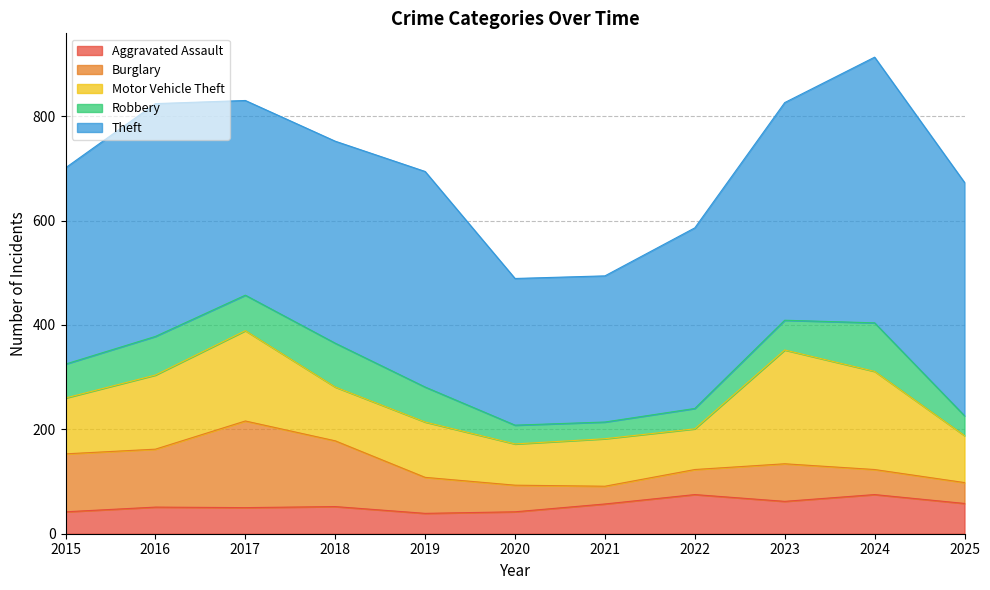

Rank the categories by Burglary value from lowest to highest.

2021, 2025, 2022, 2024, 2020, 2019, 2023, 2015, 2016, 2018, 2017